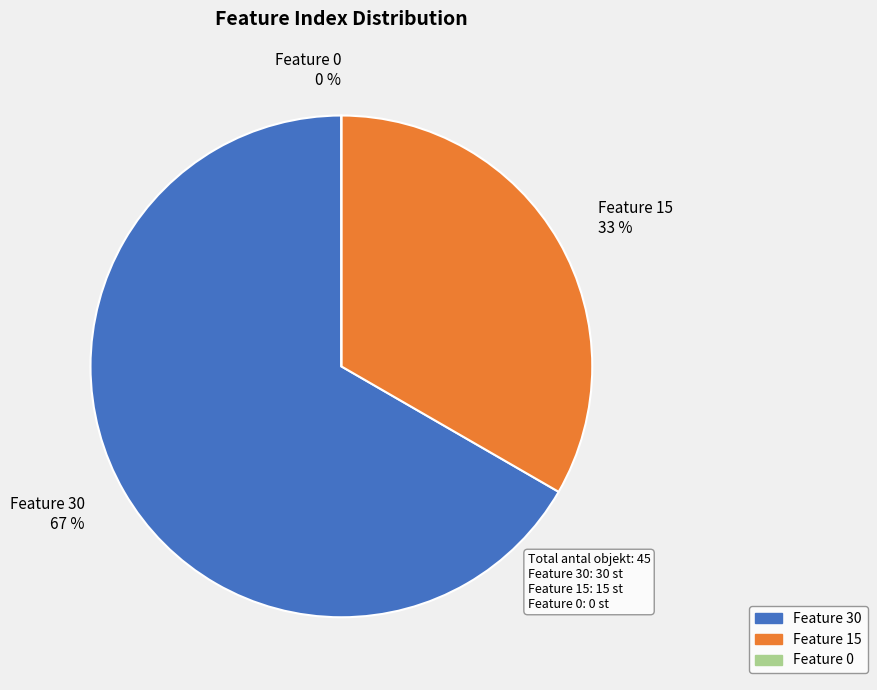

What is the change in value from Feature 15 to Feature 0?

-15